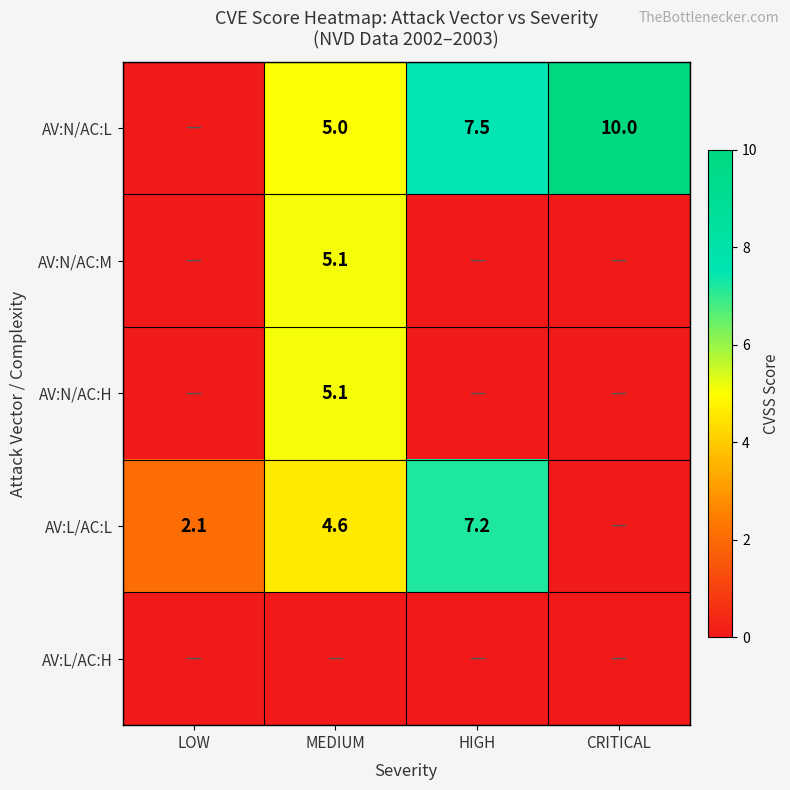

True or false: AV:N/AC:H has a value of 1.6 at MEDIUM.

False